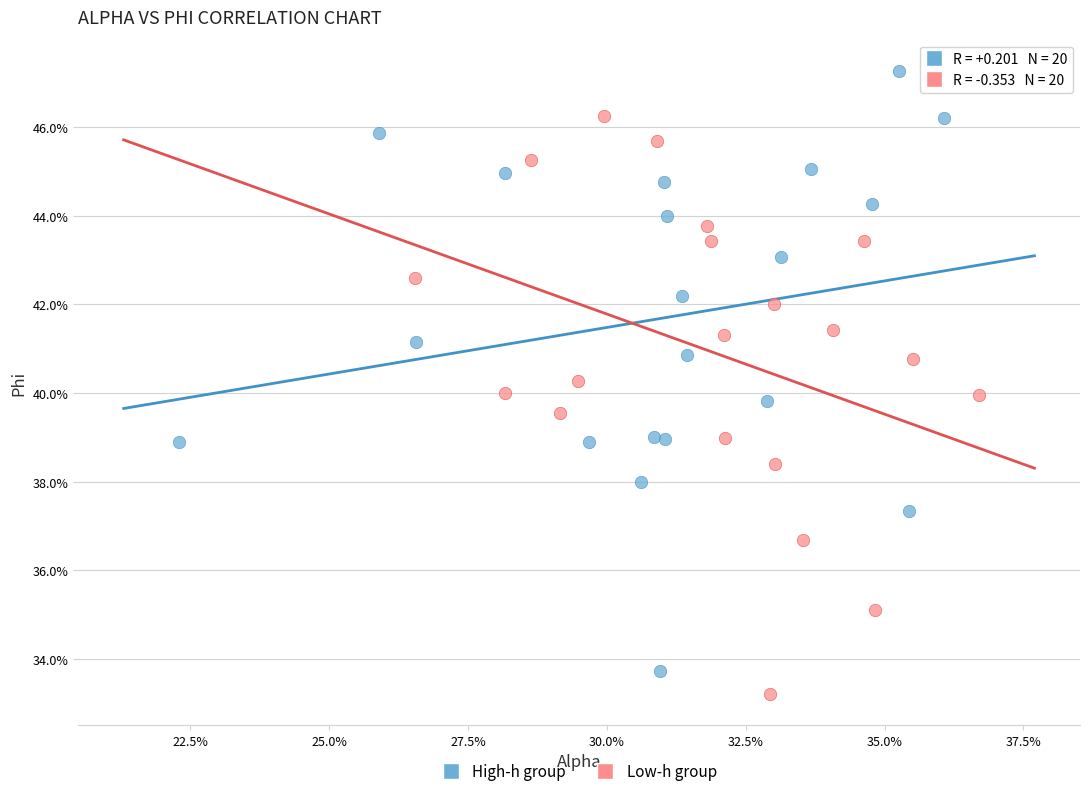

Which series contains the highest Y value?

High-h group